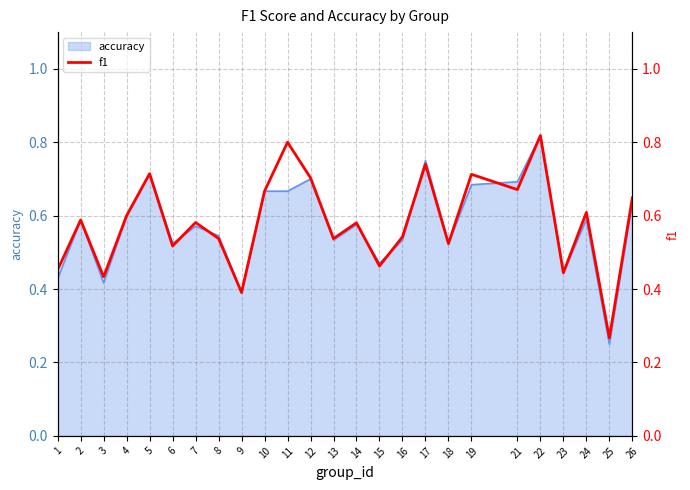

What is the change in value from 2 to 12?

+0.1